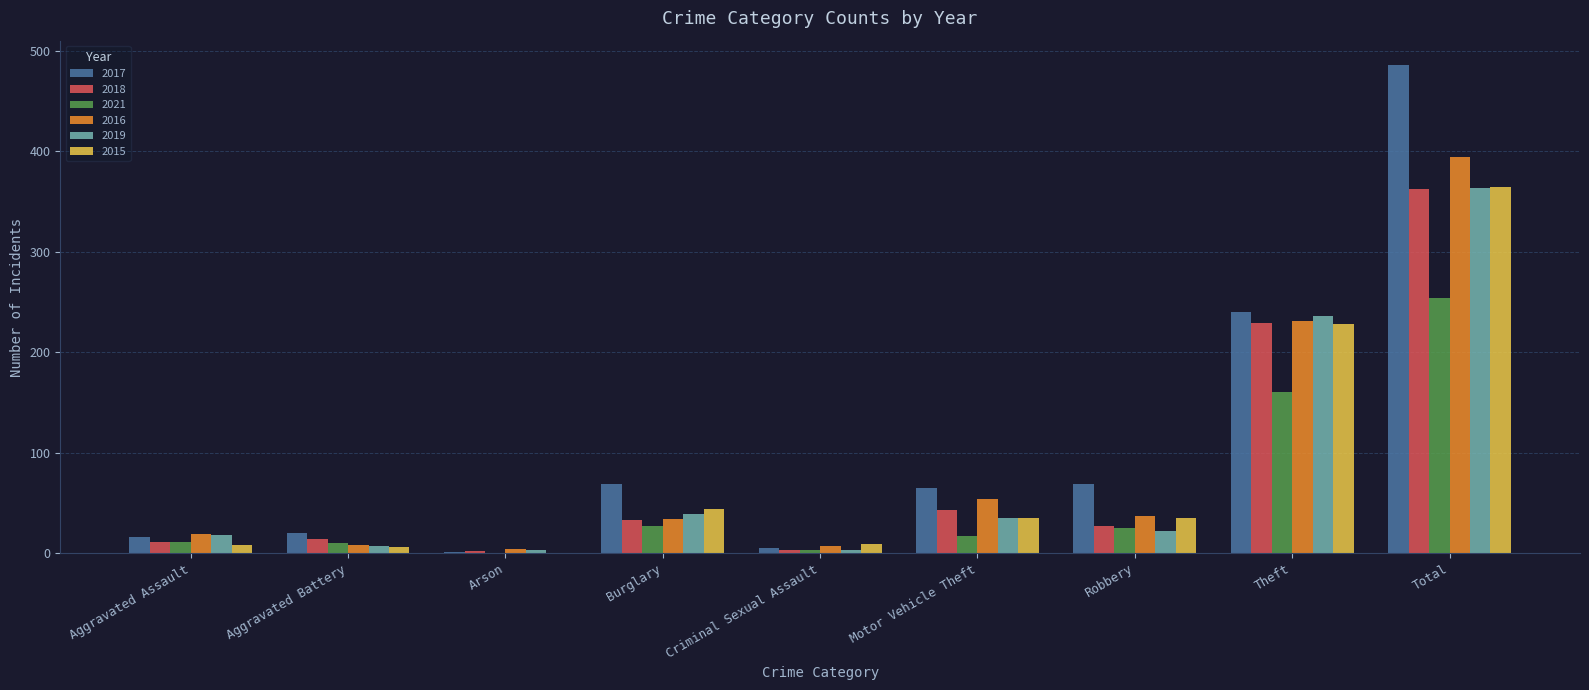

Between Burglary and Total, which series saw the biggest shift?

2017